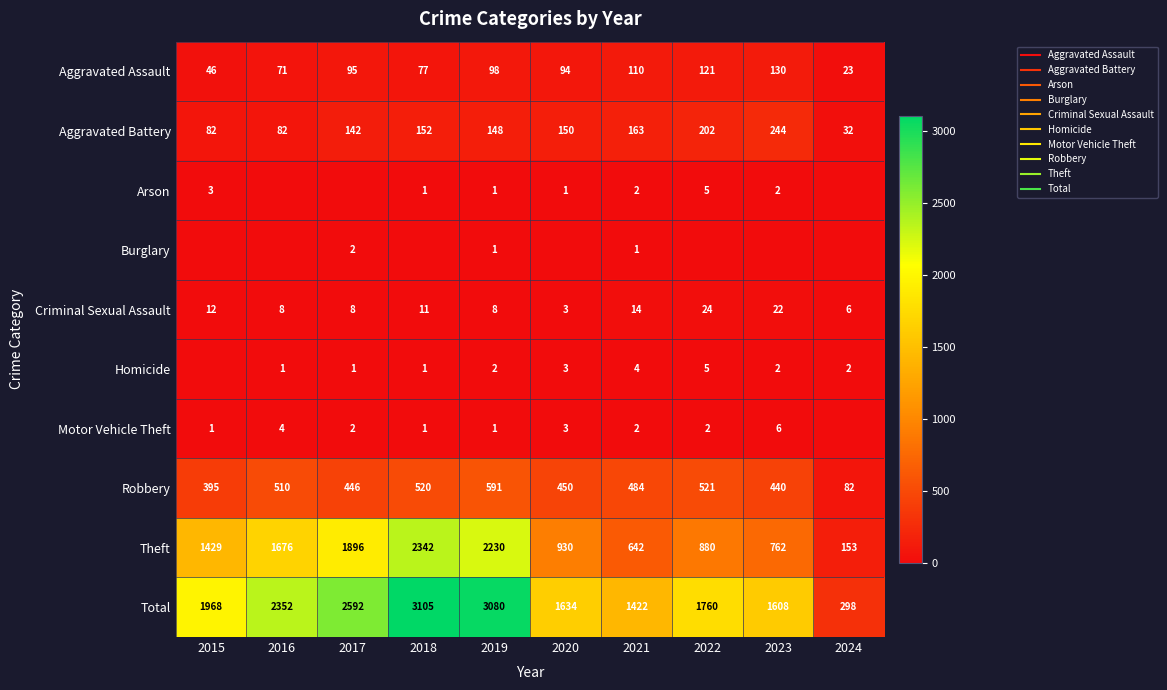

How many data points does each series have?

10